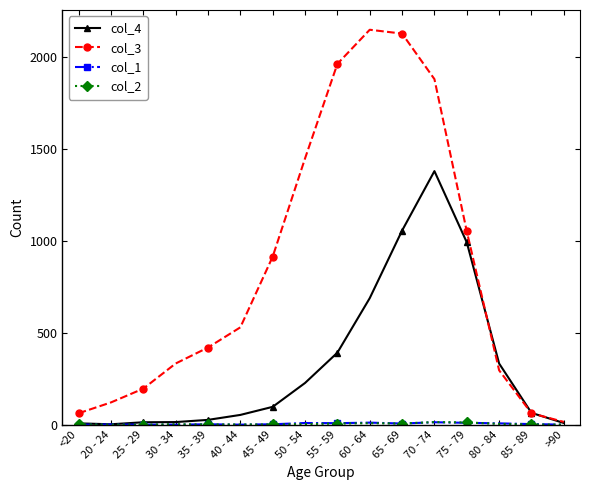

Which series has the widest spread of values?

col_3